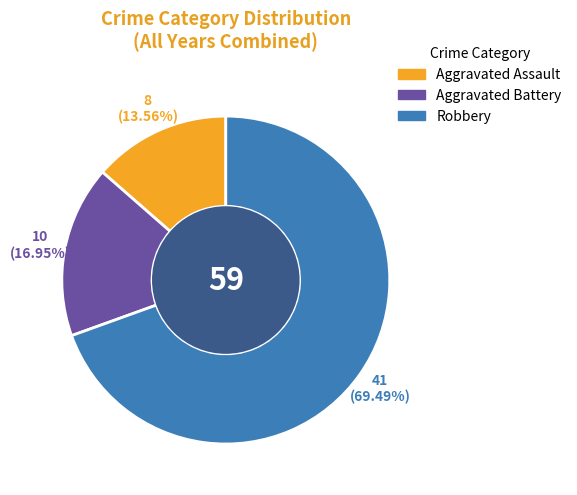

Is there any slice that represents more than half of the pie?

Yes